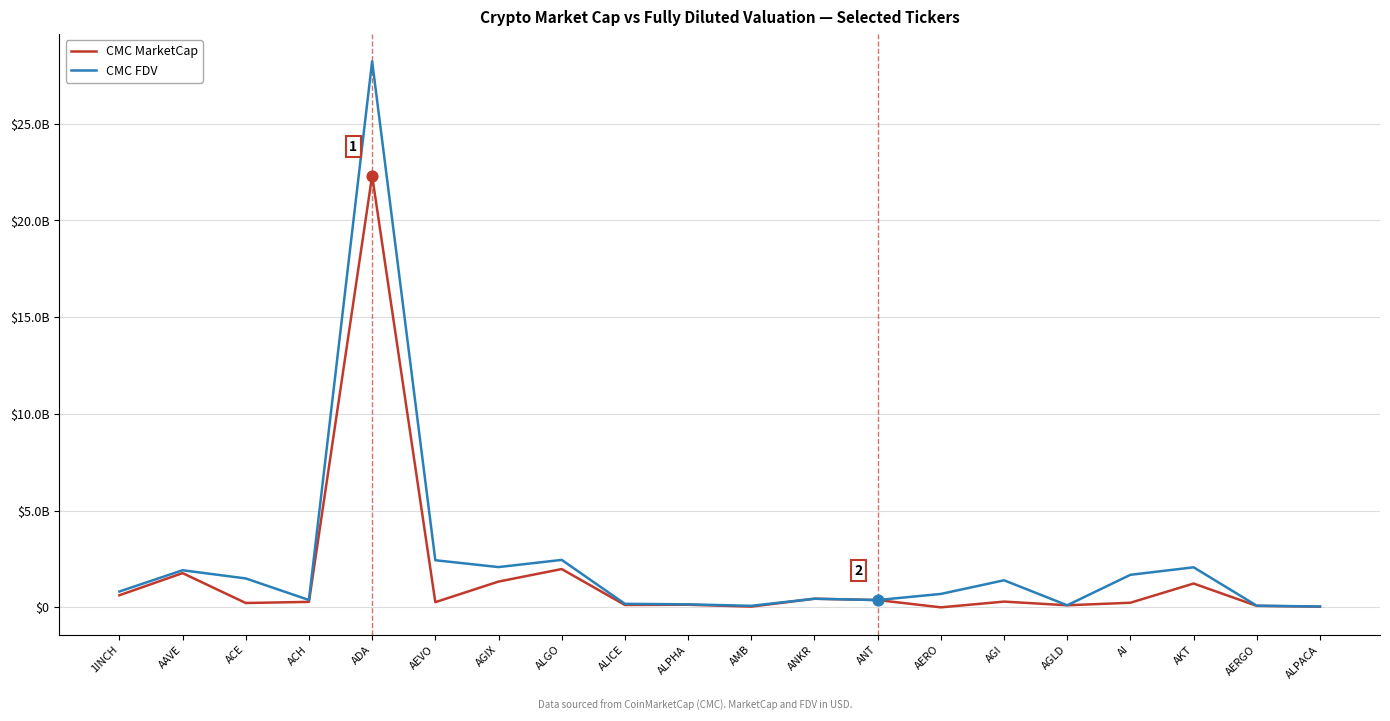

At which category is the sum across all series the highest?

ADA